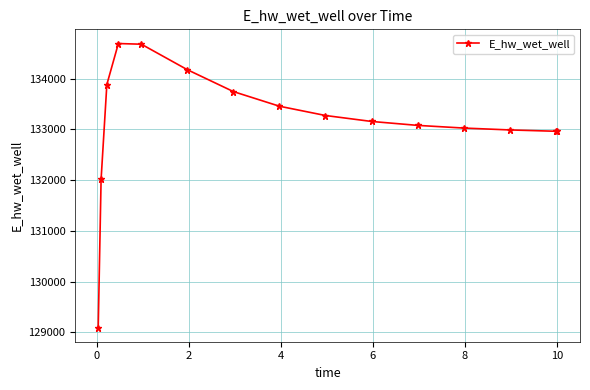

What is the value of the 10th point from the left?

133154.2